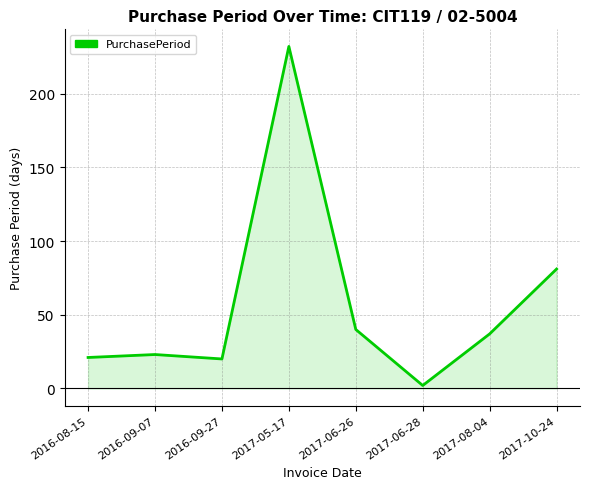

True or false: the data shows 21 at 2016-08-15.

True